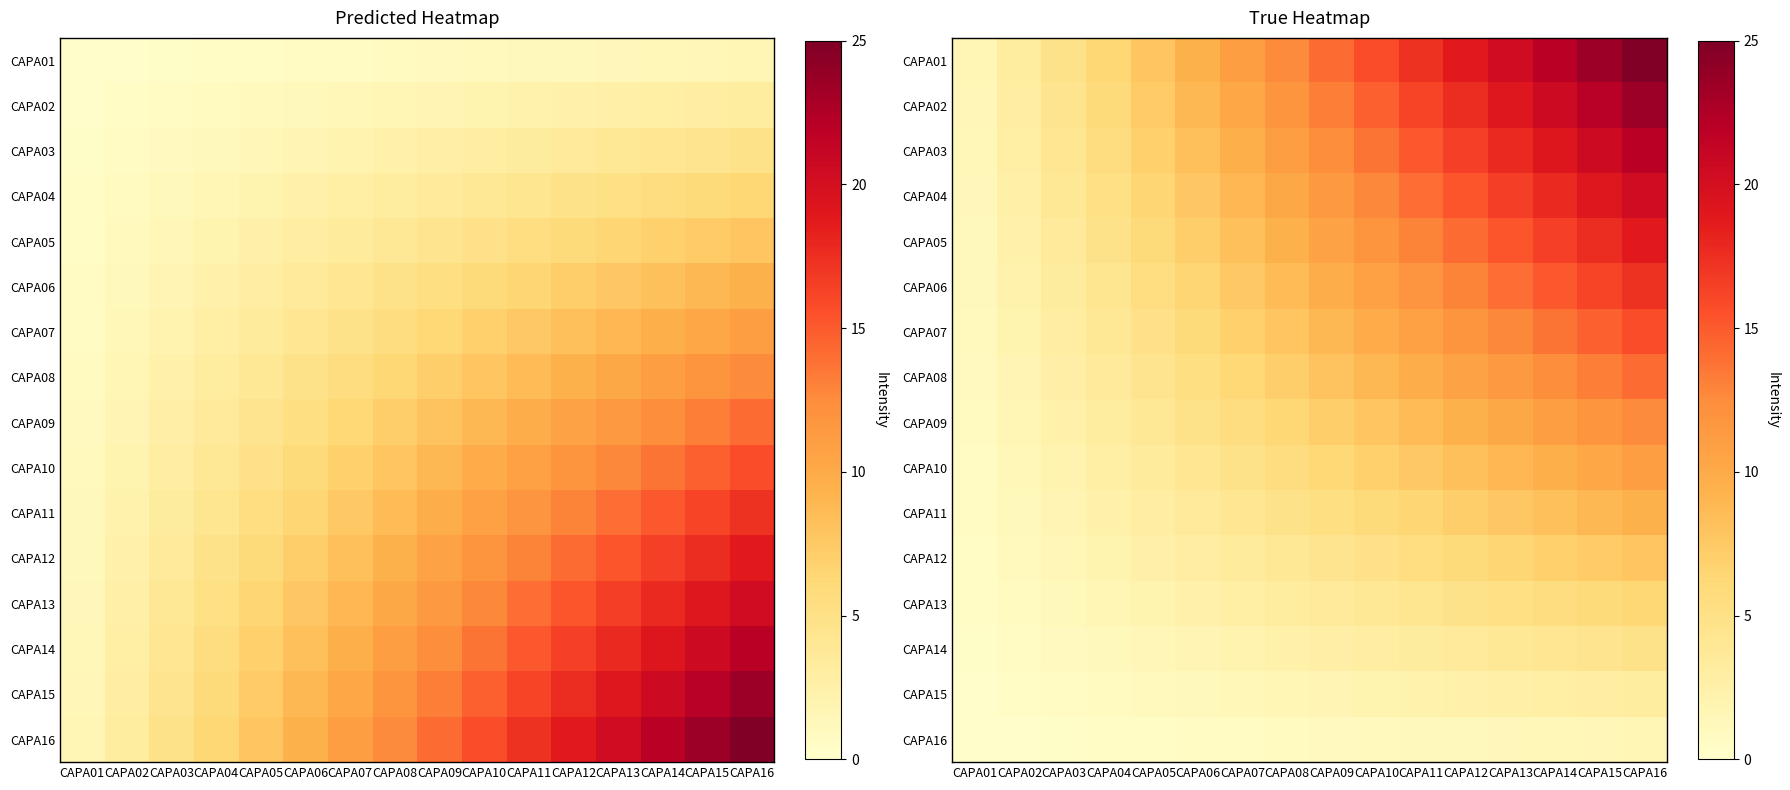

What is the sum of the CAPA10 values at CAPA03 and CAPA08?

7.5